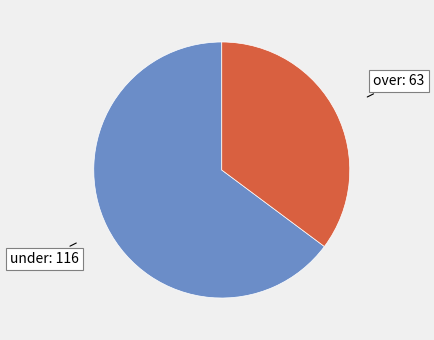

Is there any slice that represents more than half of the pie?

Yes